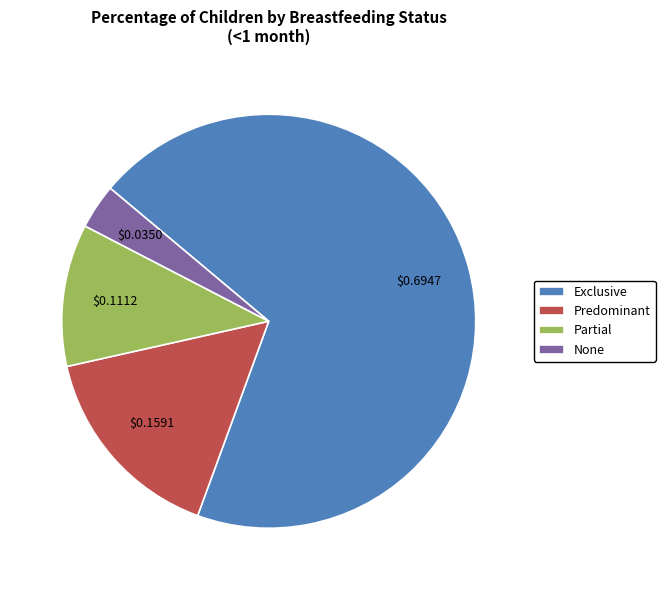

Does Exclusive represent more than half of the total?

Yes